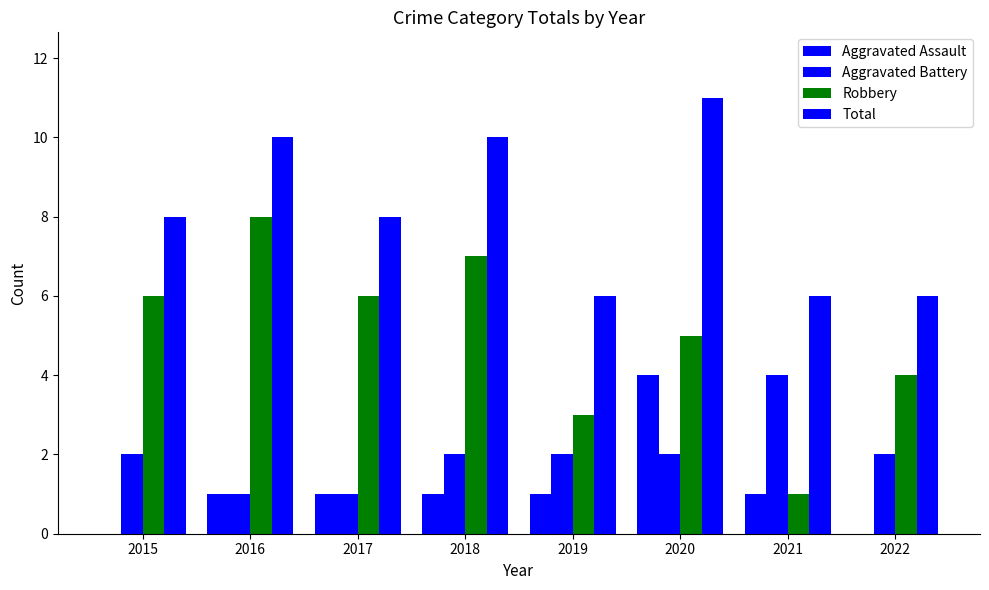

What is the average value of the Robbery series?

5